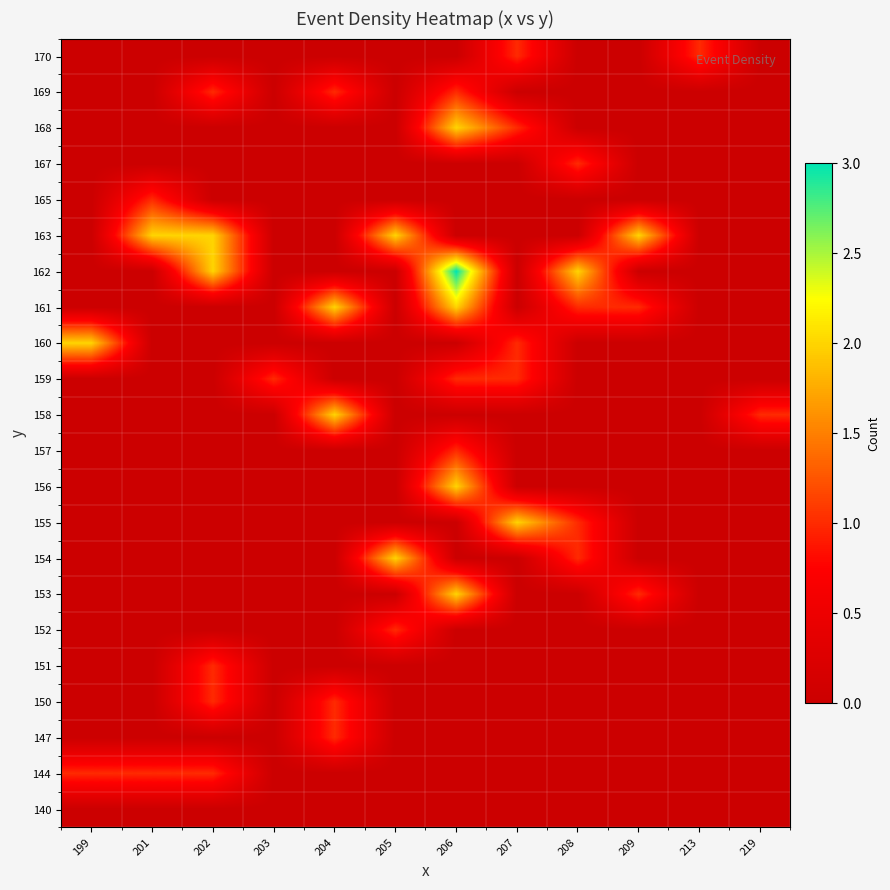

At how many categories does at least one series exceed 0?

12